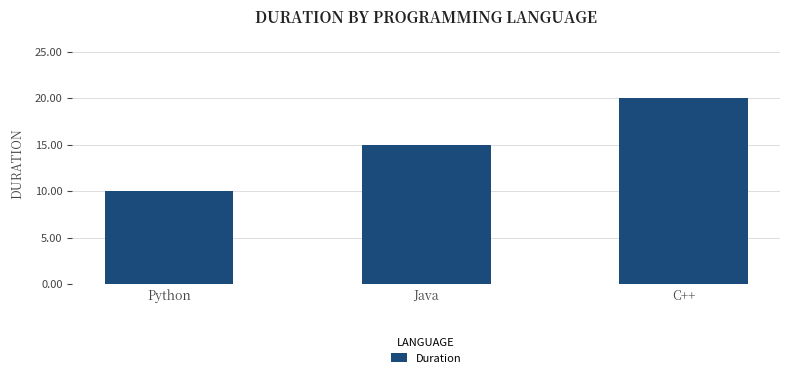

What is the approximate value at Java, to the nearest 5?

15